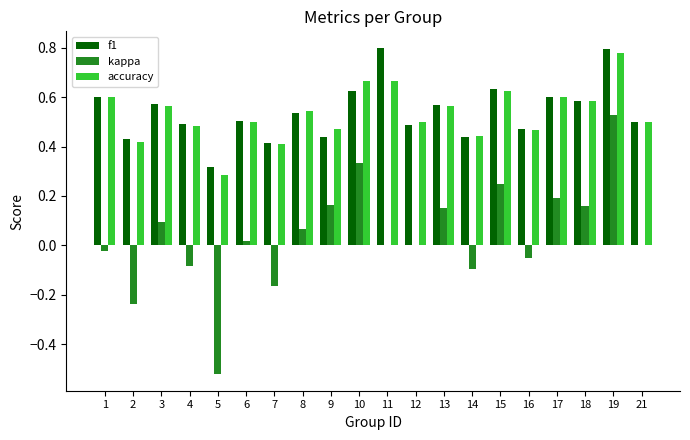

Is it true that kappa equals 0.9 at 19?

False